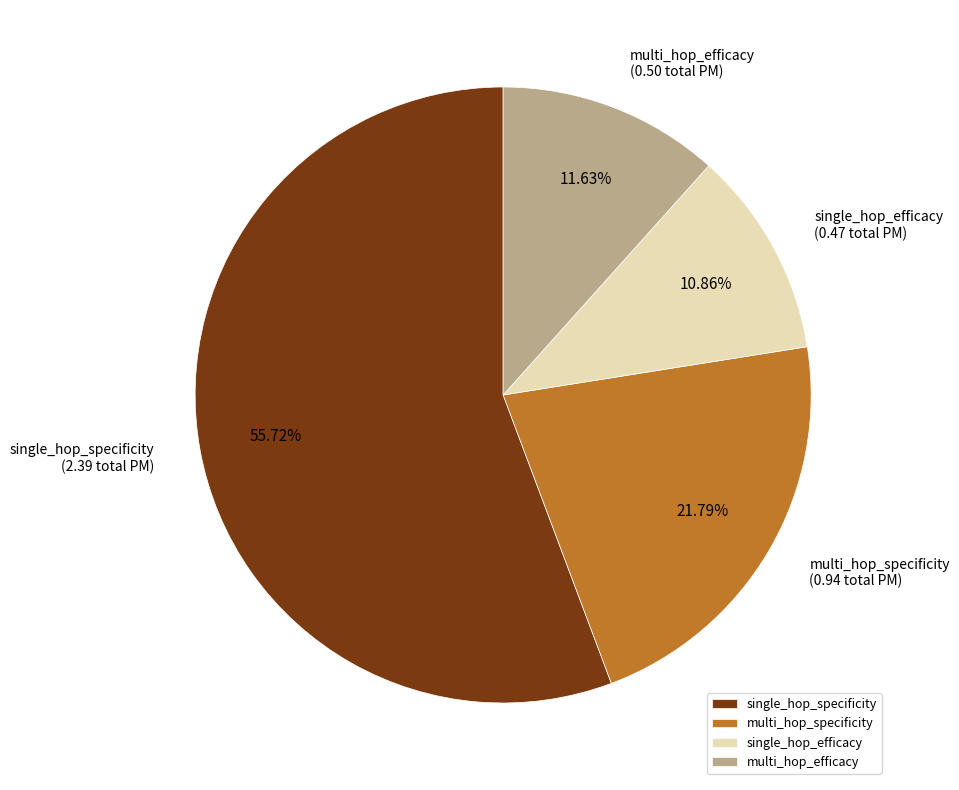

To the nearest percent, what is the average slice percentage?

25%